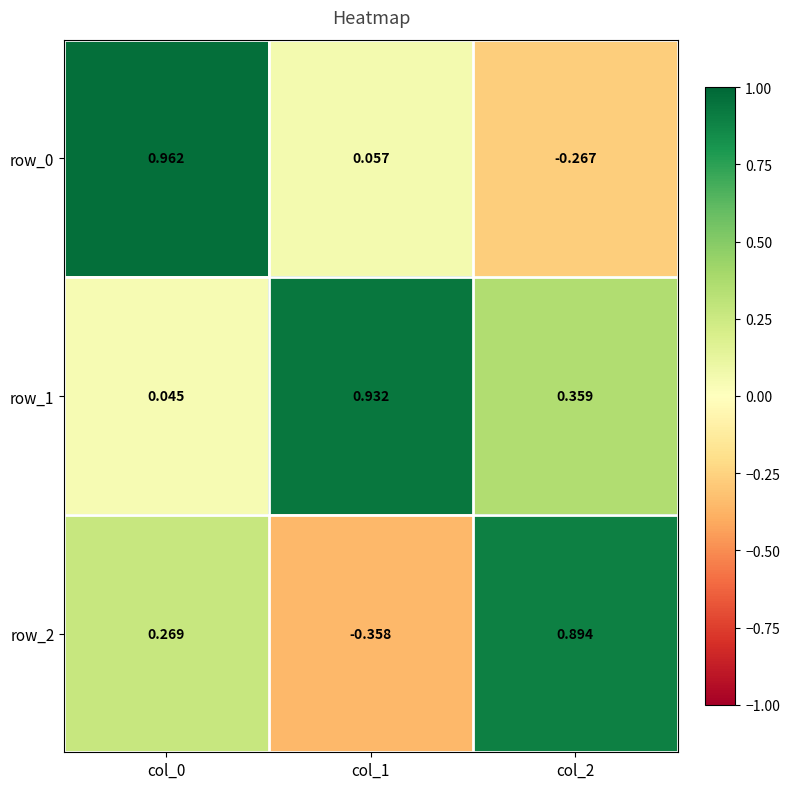

Is the value of row_0 at col_0 greater than the value of row_1 at col_2?

Yes